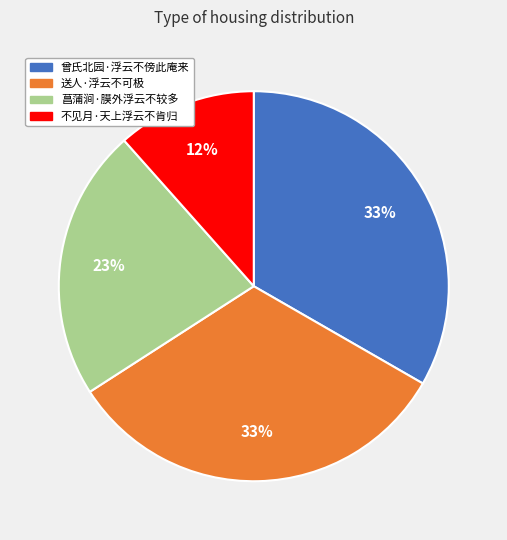

Is the sum of 送人·浮云不可极 and 不见月·天上浮云不肯归 greater than half?

No